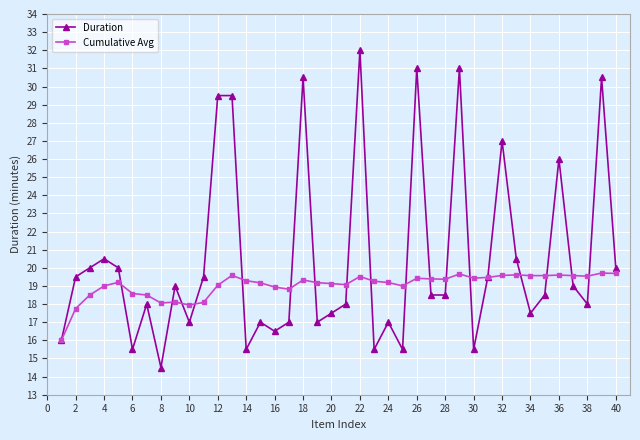

Which series has the largest total across all categories?

Duration